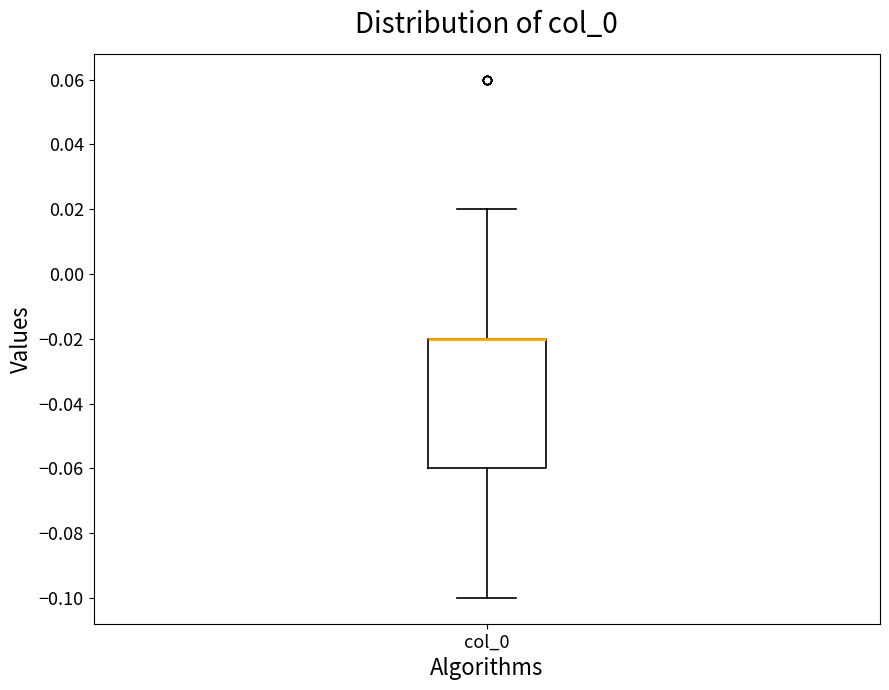

Where does the lower whisker of the box for col_0 end on the y-axis? The values are not printed on the chart, so give them approximately, as read against the axis.

-0.10